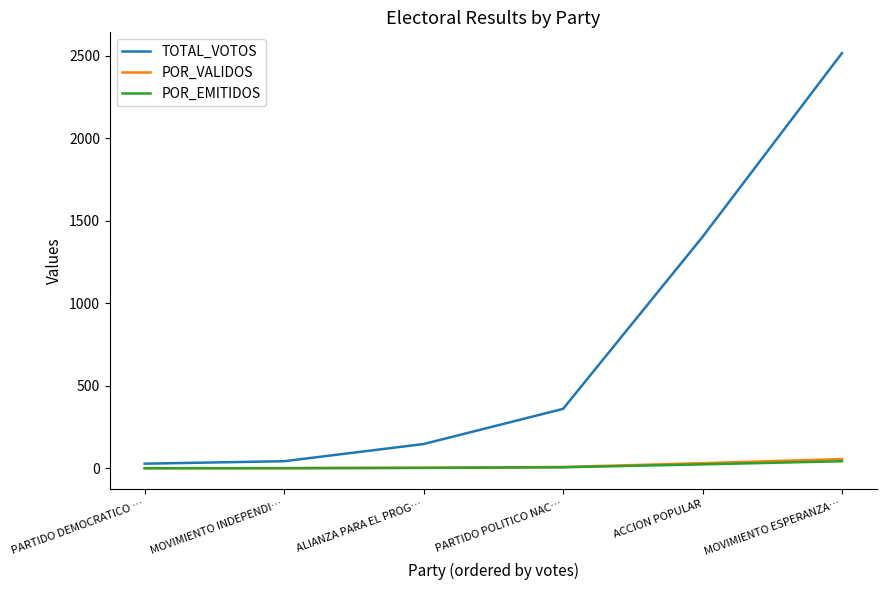

True or false: POR_EMITIDOS and TOTAL_VOTOS intersect in this chart.

False